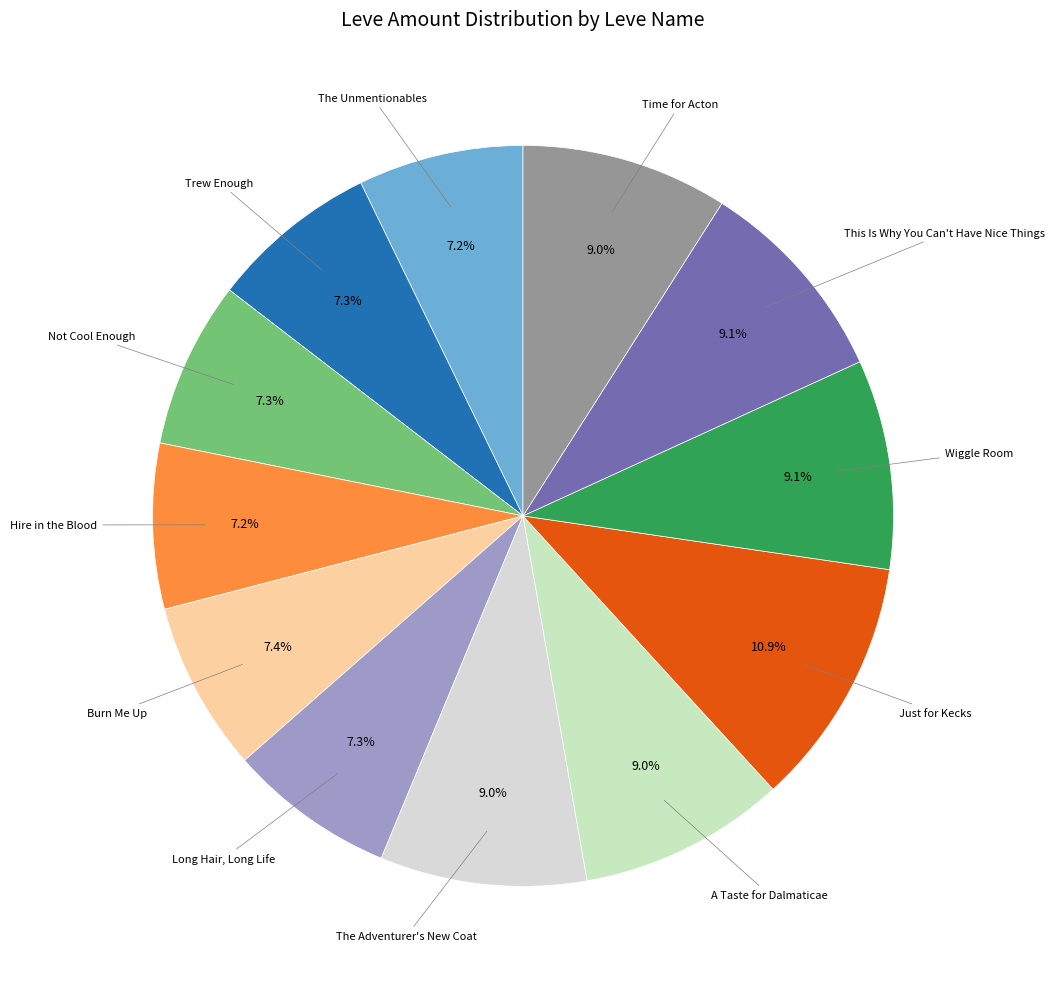

To the nearest percent, what is the average slice percentage?

8%